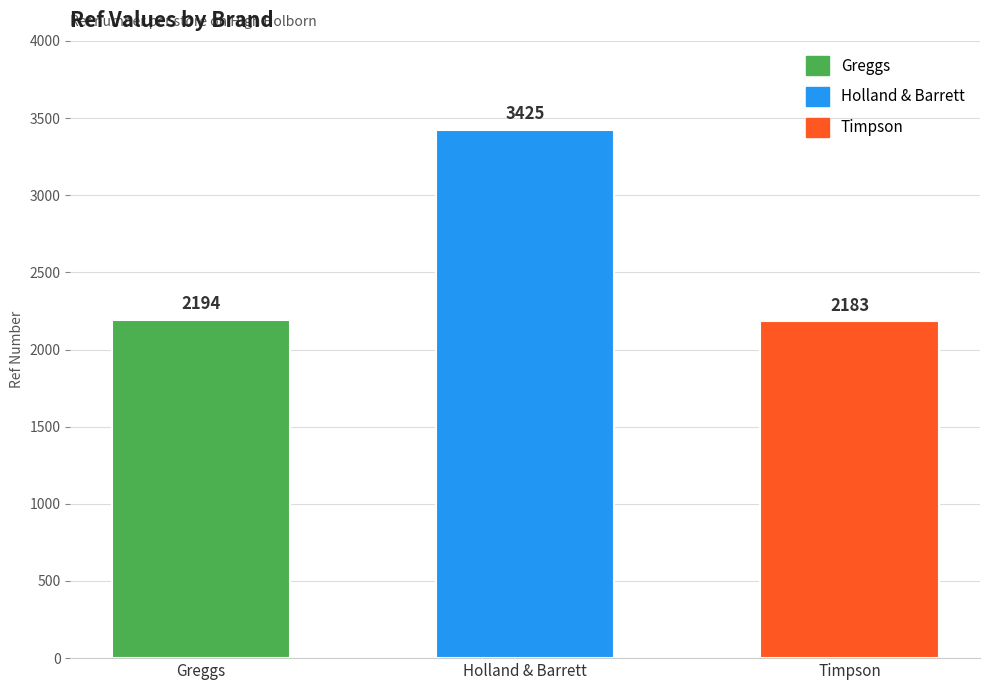

Are the bars horizontal?

No